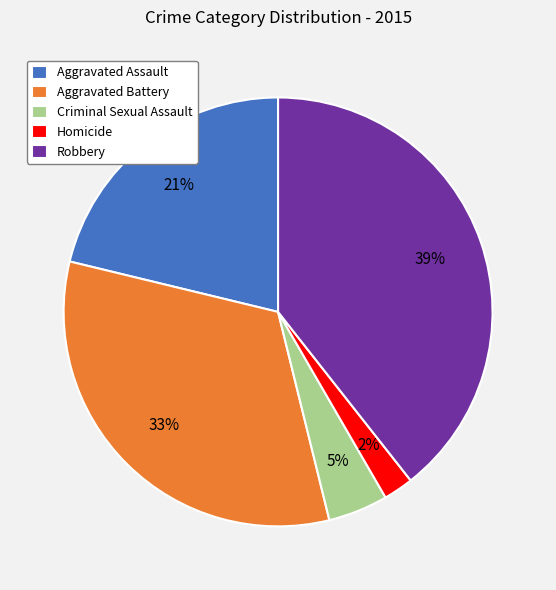

To the nearest percent, what is the average slice percentage?

20%